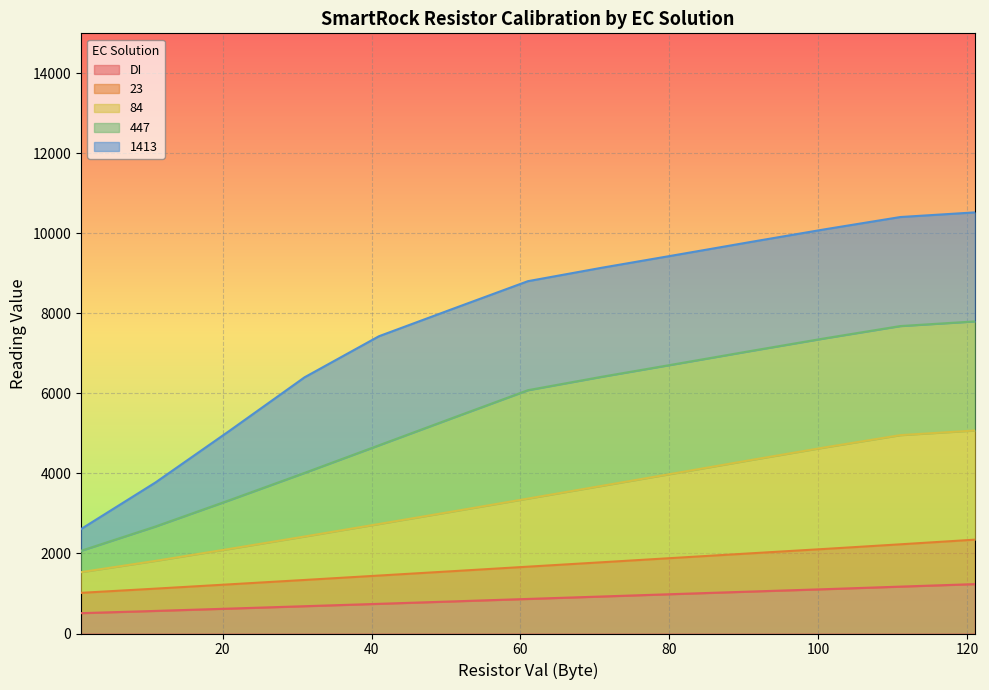

At which label does DI first exceed 863?

61